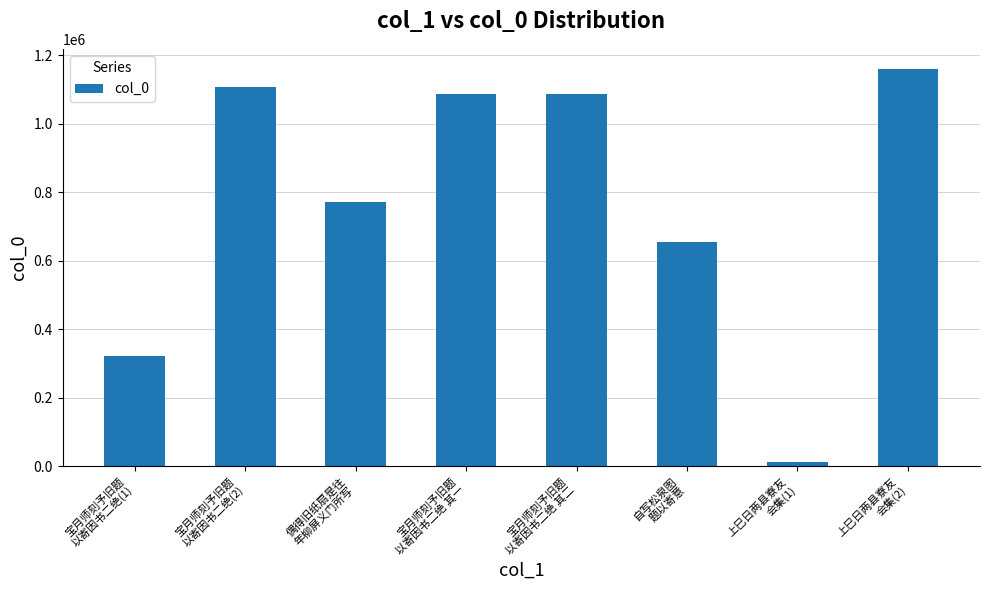

What is the sum of the values at 自写松泉图
题以寄意 and 宝月师刻予旧题
以寄因书二绝(2)?

1759006